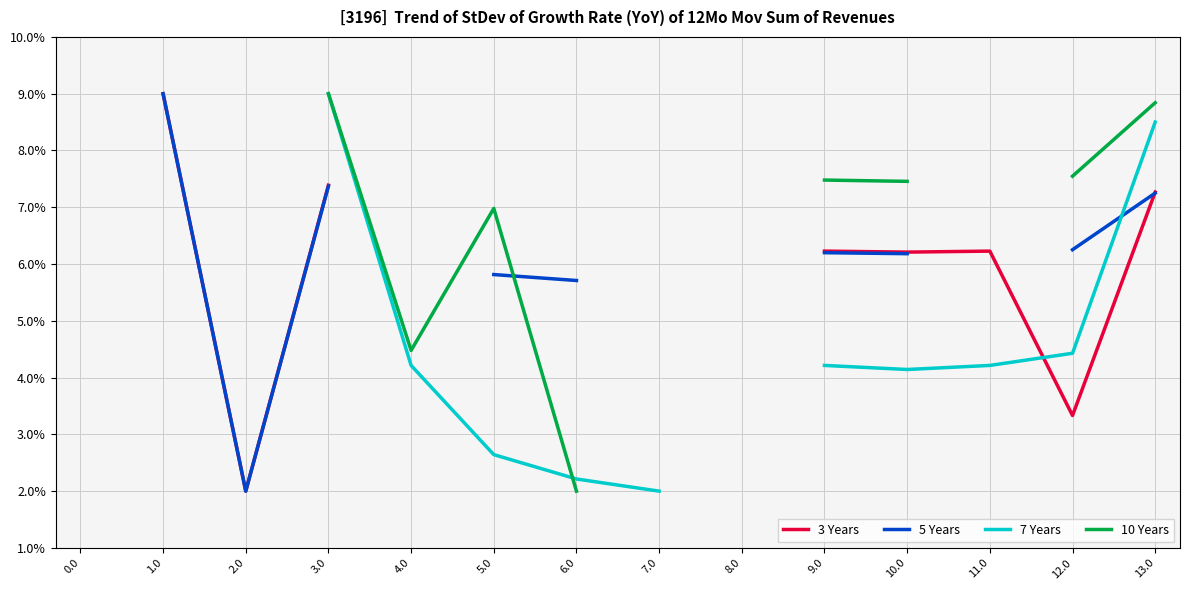

List the series in order of their peak value, highest first.

3 Years, 5 Years, 7 Years, 10 Years